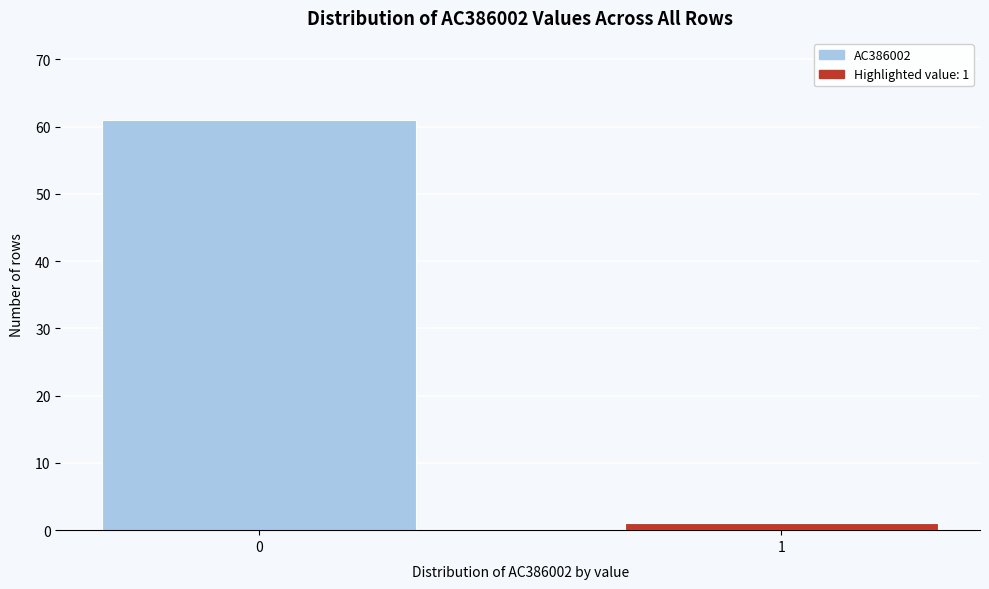

Reading right to left, what are all the values shown in this chart?

1	61